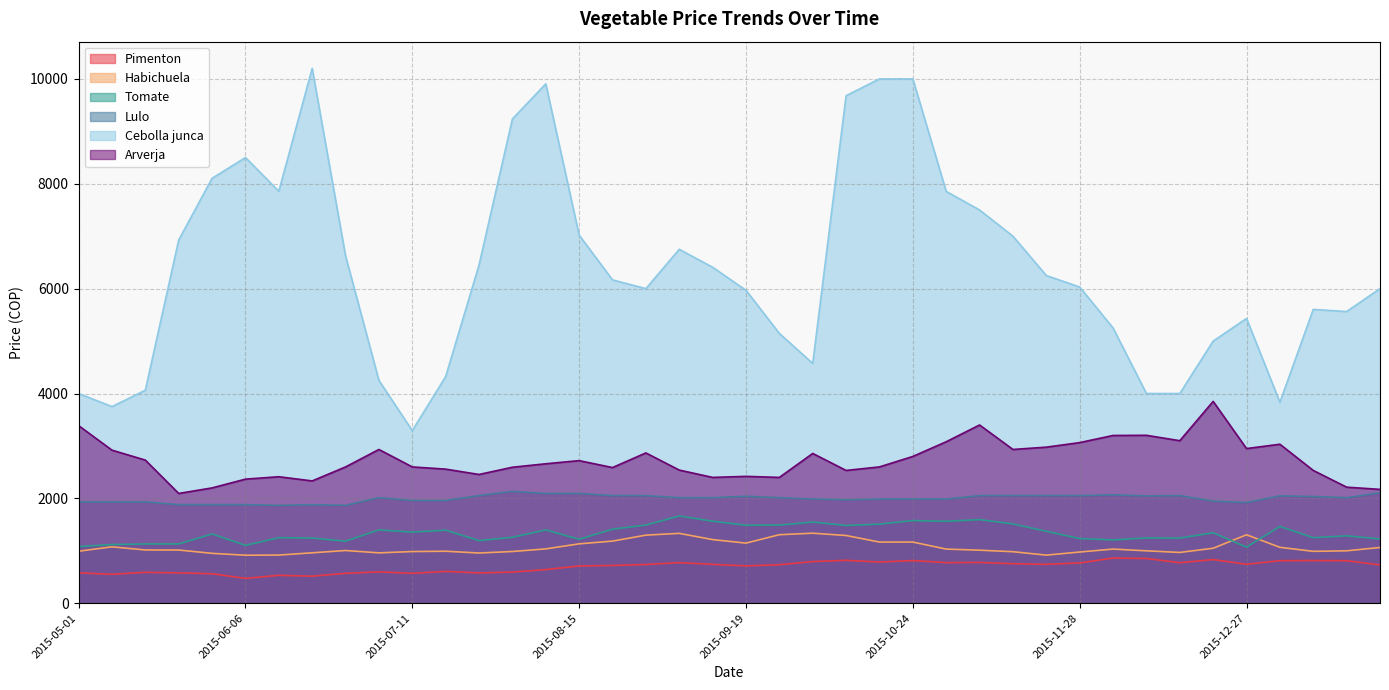

Reading left to right, transcribe all the data shown in this chart.

Pimenton: 2015-05-01=580	2015-05-09=552	2015-05-16=590	2015-05-23=579	2015-05-30=563	2015-06-06=474	2015-06-13=533	2015-06-20=516	2015-06-27=571	2015-07-04=599	2015-07-11=571	2015-07-18=608	2015-07-25=578	2015-08-01=595	2015-08-08=642	2015-08-15=711	2015-08-22=721	2015-08-29=739	2015-09-05=775	2015-09-12=742	2015-09-19=713	2015-09-26=735	2015-10-03=795	2015-10-10=819	2015-10-17=786	2015-10-24=814	2015-10-31=775	2015-11-07=778	2015-11-14=754	2015-11-21=742	2015-11-28=769	2015-12-05=862	2015-12-12=854	2015-12-19=773	2015-12-26=833	2015-12-27=743	2016-01-02=812	2016-01-09=815	2016-01-16=812	2016-01-23=731
Habichuela: 2015-05-01=992	2015-05-09=1076	2015-05-16=1016	2015-05-23=1015	2015-05-30=952	2015-06-06=916	2015-06-13=919	2015-06-20=962	2015-06-27=1006	2015-07-04=961	2015-07-11=986	2015-07-18=992	2015-07-25=958	2015-08-01=987	2015-08-08=1037	2015-08-15=1133	2015-08-22=1185	2015-08-29=1299	2015-09-05=1333	2015-09-12=1214	2015-09-19=1147	2015-09-26=1307	2015-10-03=1336	2015-10-10=1292	2015-10-17=1167	2015-10-24=1167	2015-10-31=1033	2015-11-07=1012	2015-11-14=983	2015-11-21=918	2015-11-28=977	2015-12-05=1033	2015-12-12=1000	2015-12-19=969	2015-12-26=1049	2015-12-27=1306	2016-01-02=1067	2016-01-09=990	2016-01-16=1000	2016-01-23=1064
Tomate: 2015-05-01=1081	2015-05-09=1119	2015-05-16=1131	2015-05-23=1131	2015-05-30=1321	2015-06-06=1104	2015-06-13=1250	2015-06-20=1243	2015-06-27=1184	2015-07-04=1399	2015-07-11=1357	2015-07-18=1393	2015-07-25=1195	2015-08-01=1258	2015-08-08=1398	2015-08-15=1220	2015-08-22=1412	2015-08-29=1492	2015-09-05=1664	2015-09-12=1565	2015-09-19=1488	2015-09-26=1491	2015-10-03=1548	2015-10-10=1484	2015-10-17=1509	2015-10-24=1577	2015-10-31=1563	2015-11-07=1595	2015-11-14=1513	2015-11-21=1372	2015-11-28=1233	2015-12-05=1208	2015-12-12=1245	2015-12-19=1243	2015-12-26=1344	2015-12-27=1071	2016-01-02=1465	2016-01-09=1250	2016-01-16=1286	2016-01-23=1225
Lulo: 2015-05-01=1933	2015-05-09=1933	2015-05-16=1933	2015-05-23=1880	2015-05-30=1880	2015-06-06=1880	2015-06-13=1867	2015-06-20=1880	2015-06-27=1867	2015-07-04=2013	2015-07-11=1960	2015-07-18=1960	2015-07-25=2053	2015-08-01=2133	2015-08-08=2093	2015-08-15=2093	2015-08-22=2053	2015-08-29=2053	2015-09-05=2013	2015-09-12=2013	2015-09-19=2040	2015-09-26=2013	2015-10-03=1987	2015-10-10=1973	2015-10-17=1987	2015-10-24=1987	2015-10-31=1987	2015-11-07=2053	2015-11-14=2053	2015-11-21=2053	2015-11-28=2053	2015-12-05=2067	2015-12-12=2047	2015-12-19=2053	2015-12-26=1948	2015-12-27=1920	2016-01-02=2048	2016-01-09=2035	2016-01-16=2013	2016-01-23=2107
Cebolla junca: 2015-05-01=4000	2015-05-09=3750	2015-05-16=4063	2015-05-23=6927	2015-05-30=8104	2015-06-06=8500	2015-06-13=7857	2015-06-20=10200	2015-06-27=6625	2015-07-04=4250	2015-07-11=3292	2015-07-18=4323	2015-07-25=6450	2015-08-01=9236	2015-08-08=9905	2015-08-15=7021	2015-08-22=6167	2015-08-29=6000	2015-09-05=6750	2015-09-12=6408	2015-09-19=5969	2015-09-26=5146	2015-10-03=4573	2015-10-10=9679	2015-10-17=10000	2015-10-24=10000	2015-10-31=7854	2015-11-07=7500	2015-11-14=7000	2015-11-21=6250	2015-11-28=6031	2015-12-05=5250	2015-12-12=4000	2015-12-19=4000	2015-12-26=5000	2015-12-27=5431	2016-01-02=3833	2016-01-09=5604	2016-01-16=5563	2016-01-23=6000
Arverja: 2015-05-01=3388	2015-05-09=2920	2015-05-16=2730	2015-05-23=2094	2015-05-30=2200	2015-06-06=2367	2015-06-13=2413	2015-06-20=2333	2015-06-27=2600	2015-07-04=2933	2015-07-11=2600	2015-07-18=2558	2015-07-25=2456	2015-08-01=2594	2015-08-08=2660	2015-08-15=2720	2015-08-22=2588	2015-08-29=2867	2015-09-05=2540	2015-09-12=2400	2015-09-19=2420	2015-09-26=2400	2015-10-03=2857	2015-10-10=2533	2015-10-17=2600	2015-10-24=2800	2015-10-31=3080	2015-11-07=3400	2015-11-14=2933	2015-11-21=2977	2015-11-28=3064	2015-12-05=3200	2015-12-12=3203	2015-12-19=3100	2015-12-26=3850	2015-12-27=2950	2016-01-02=3033	2016-01-09=2533	2016-01-16=2214	2016-01-23=2172